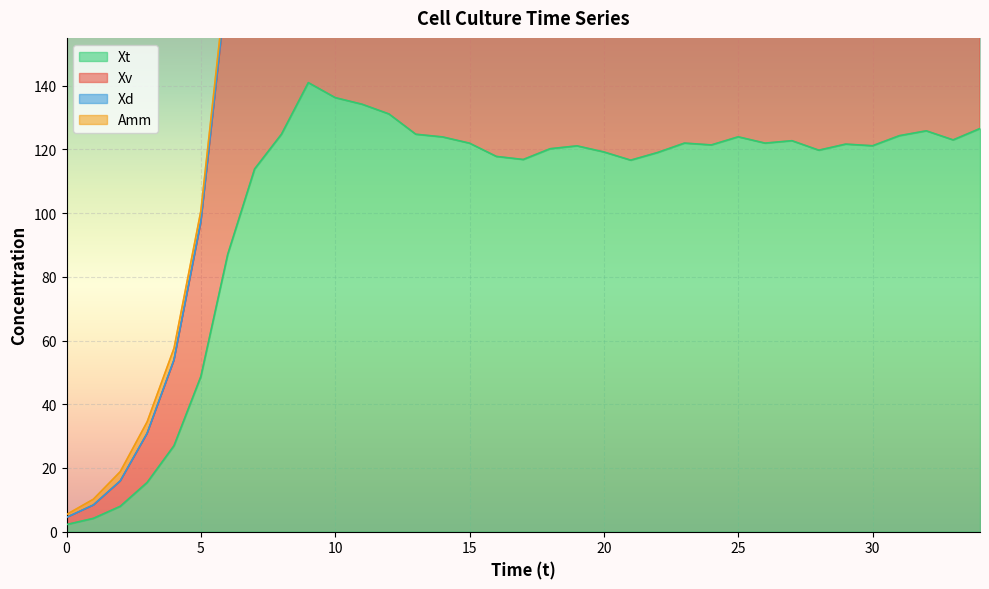

Which series has the widest spread of values?

Xv